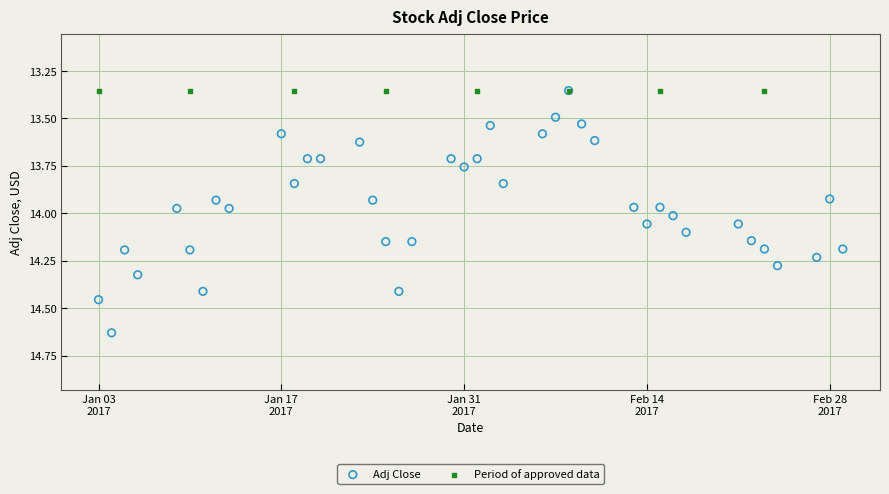

Which series reaches the maximum Y coordinate?

Adj Close